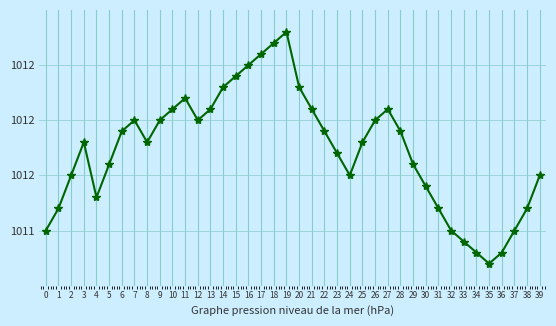

Is this an area chart (filled region under the line)?

No